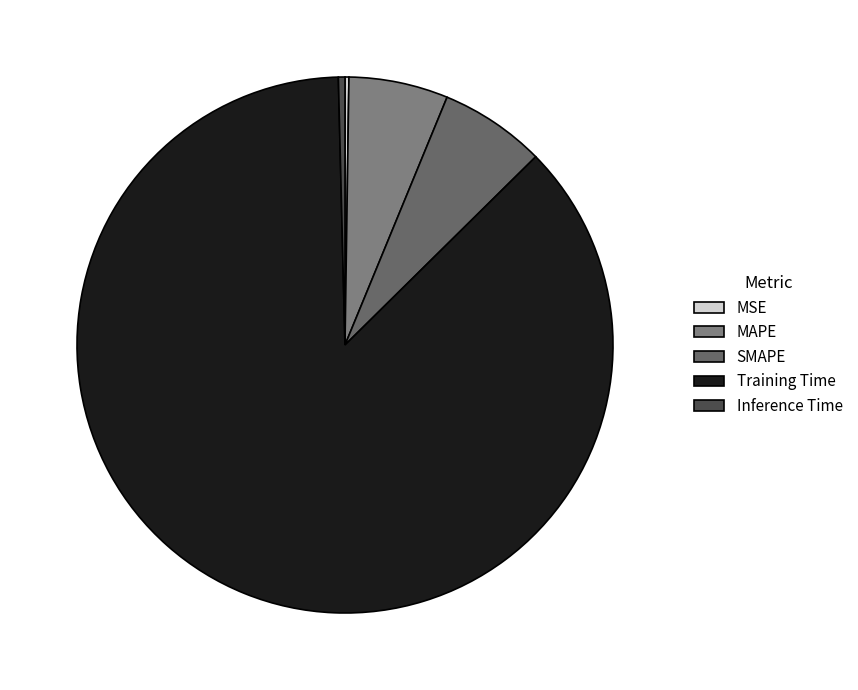

Combined, what portion of the pie is MSE and MAPE?

6.2%